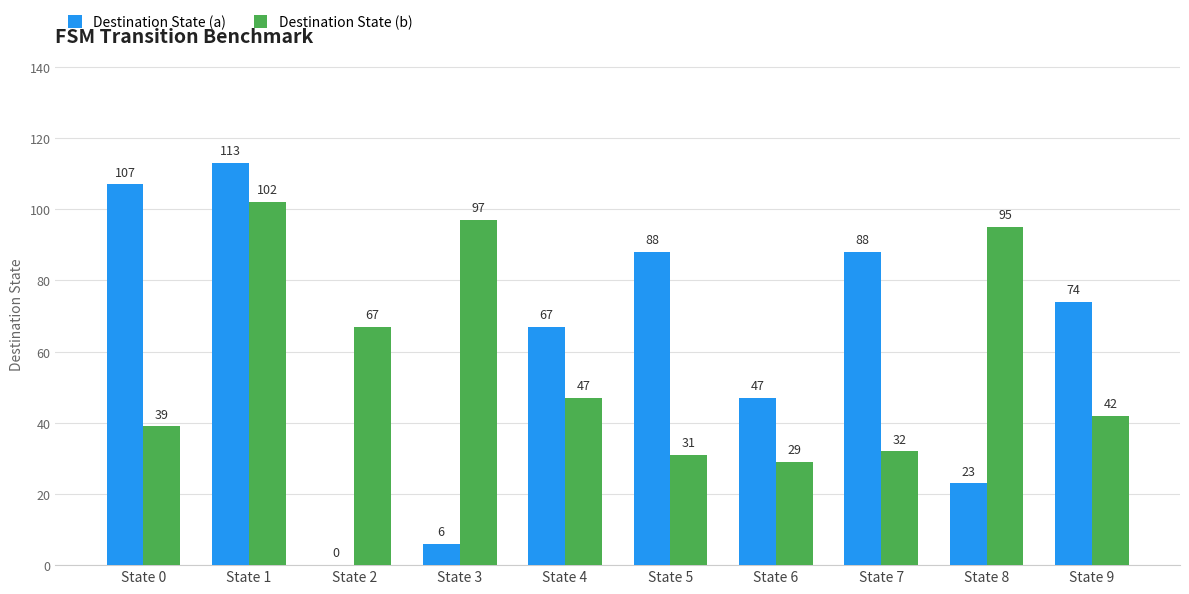

What is the difference between the Destination State (a) values at State 8 and State 6?

24